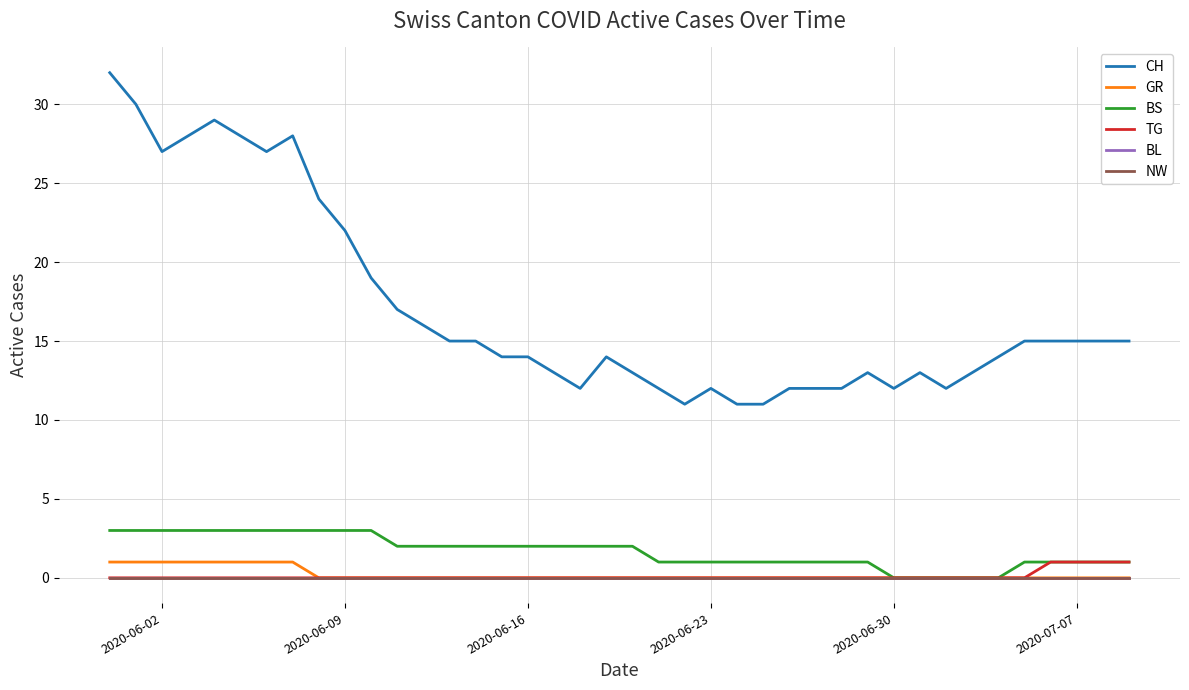

True or false: CH and GR cross at least once.

False